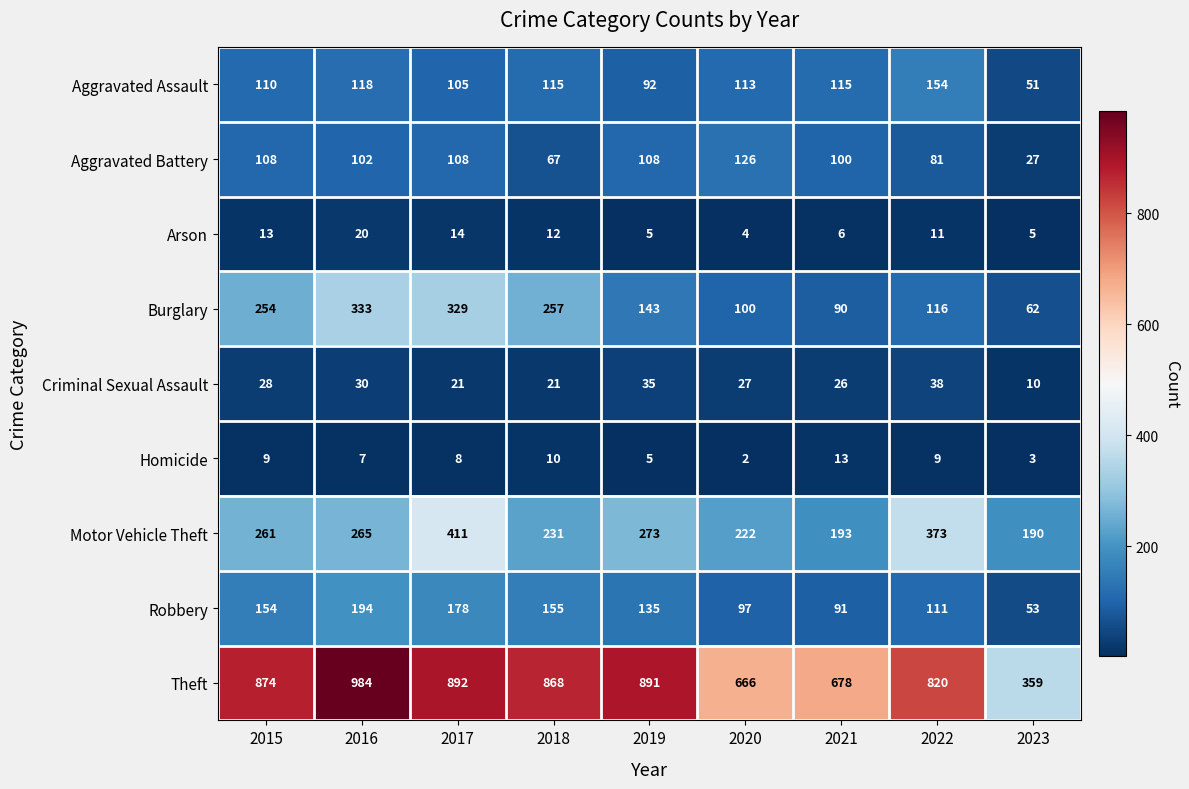

The Theft series shows 324 at 2022. True or false?

False